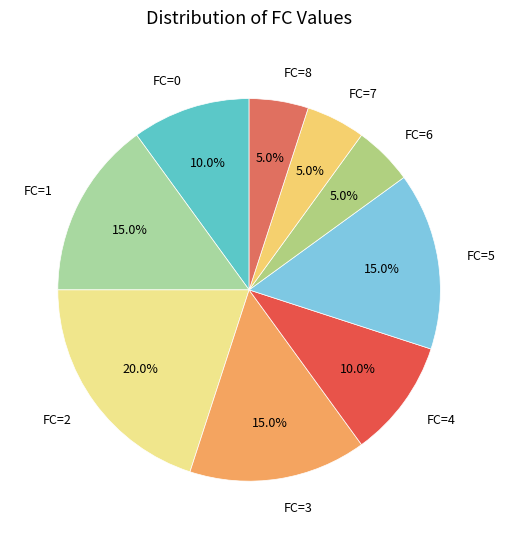

To the nearest percent, what percentage of the pie is FC=4?

10%